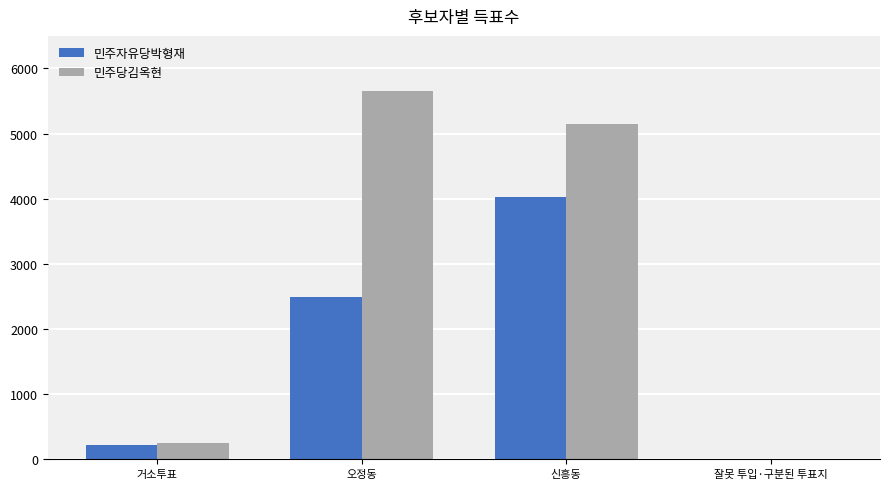

Reading right to left, list all the values displayed in this chart.

민주자유당박형재: 잘못 투입·구분된 투표지=5	신흥동=4019	오정동=2496	거소투표=214
민주당김옥현: 잘못 투입·구분된 투표지=3	신흥동=5149	오정동=5655	거소투표=245